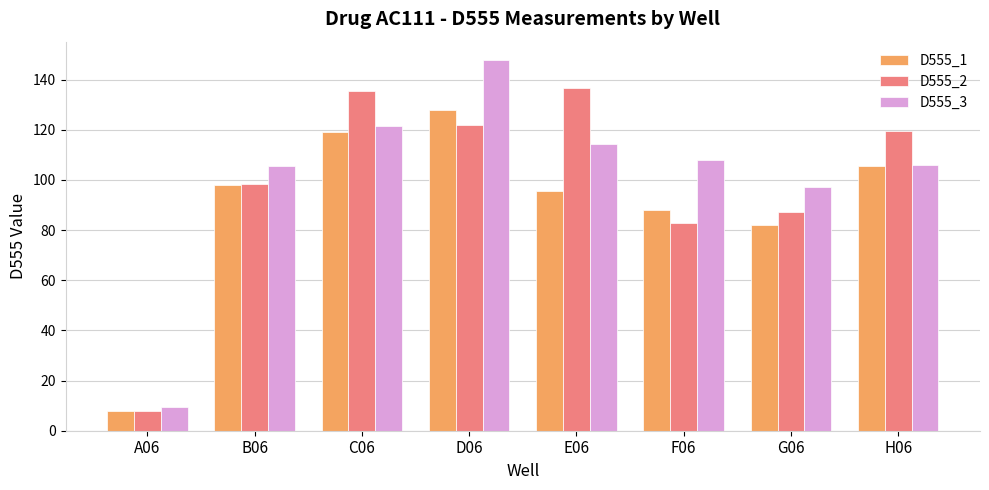

At which label is D555_3 closest to 78?

G06